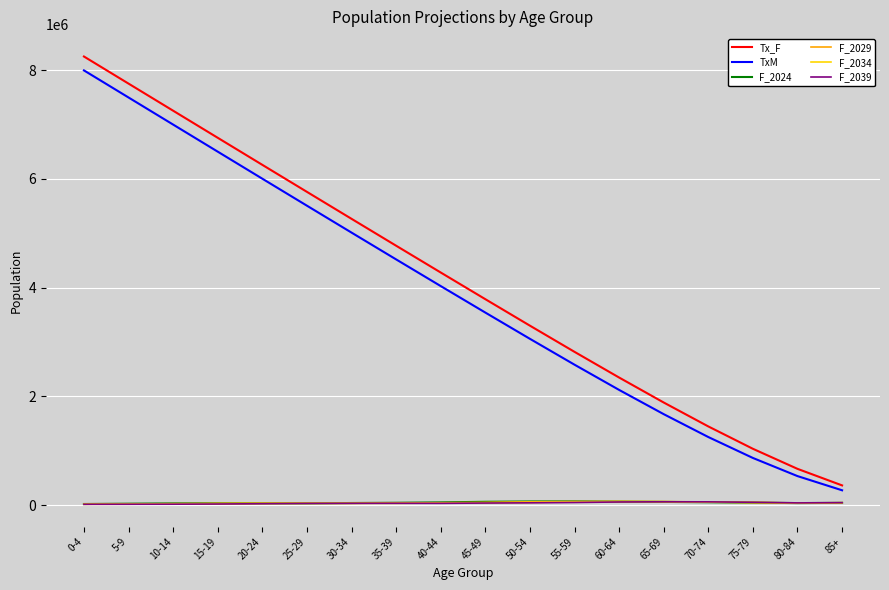

Which label corresponds to the largest value in the chart?

0-4